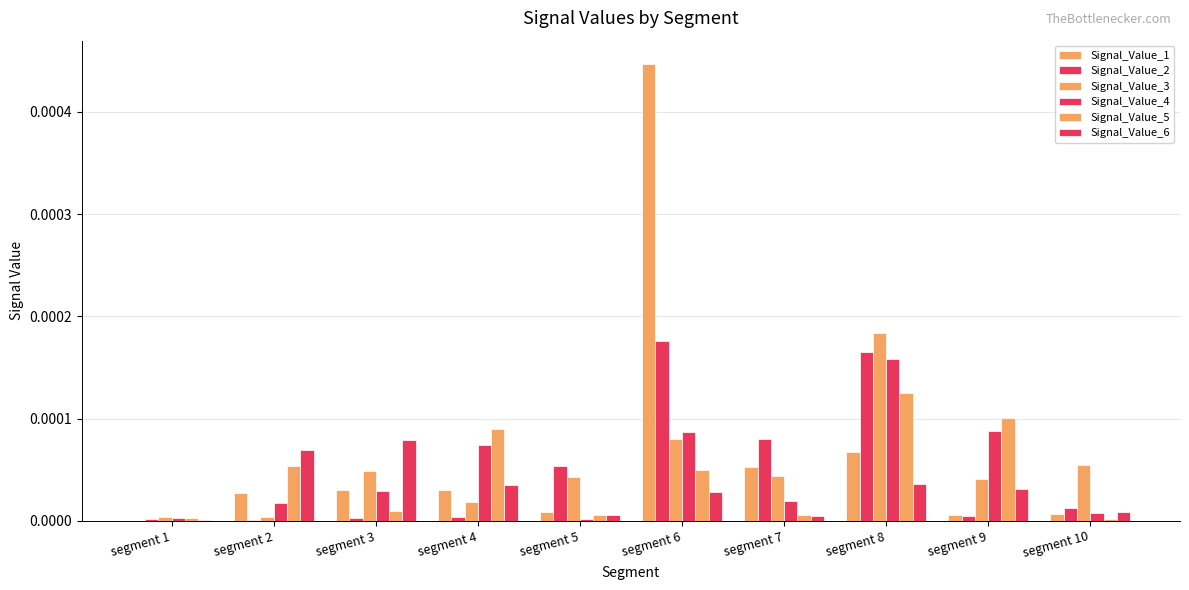

How many groups of bars are there?

10